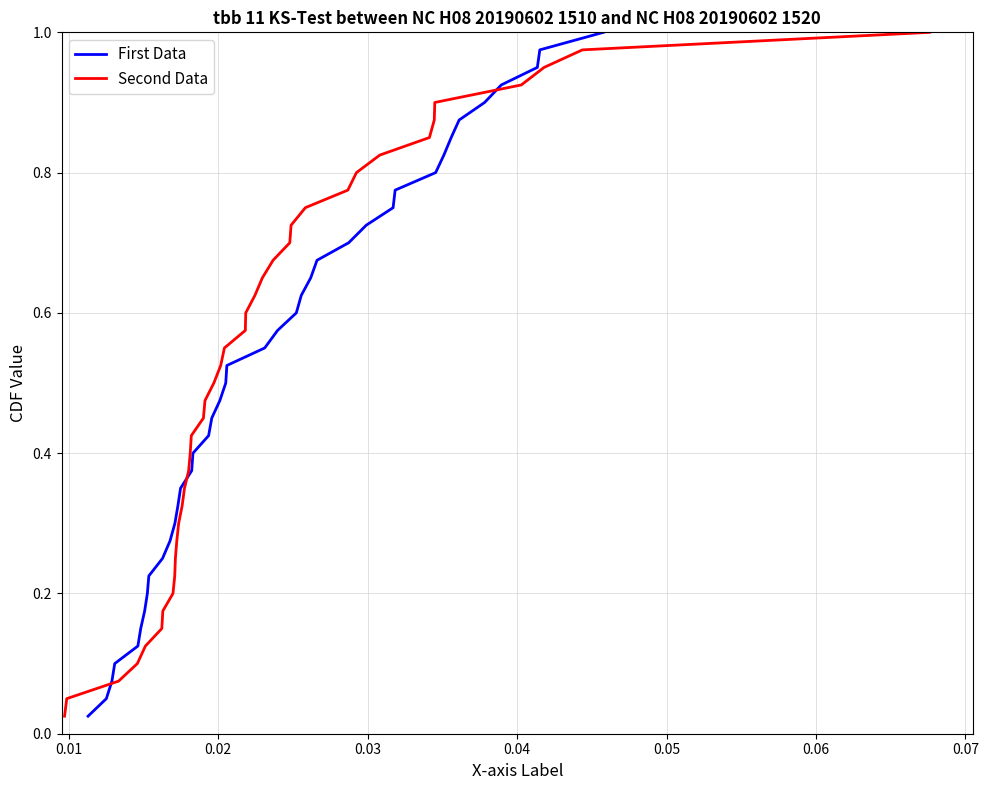

Reading right to left, what are all the values shown in this chart?

First Data: 1.0	1.0	0.9	0.9	0.9	0.9	0.8	0.8	0.8	0.8	0.8	0.7	0.7	0.7	0.7	0.6	0.6	0.6	0.6	0.5	0.5	0.5	0.5	0.4	0.4	0.4	0.3	0.3	0.3	0.3	0.2	0.2	0.2	0.2	0.1	0.1	0.1	0.1	0.1	0.0
Second Data: 1.0	1.0	0.9	0.9	0.9	0.9	0.8	0.8	0.8	0.8	0.8	0.7	0.7	0.7	0.7	0.6	0.6	0.6	0.6	0.5	0.5	0.5	0.5	0.4	0.4	0.4	0.3	0.3	0.3	0.3	0.2	0.2	0.2	0.2	0.1	0.1	0.1	0.1	0.1	0.0